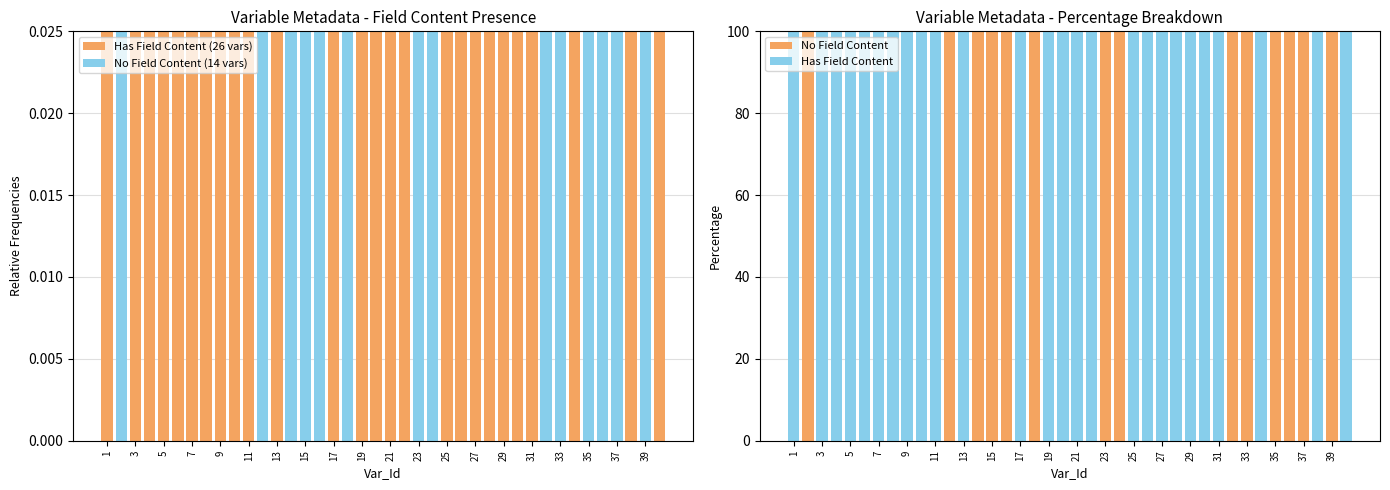

The No Field Content series shows 0 at 25. True or false?

True